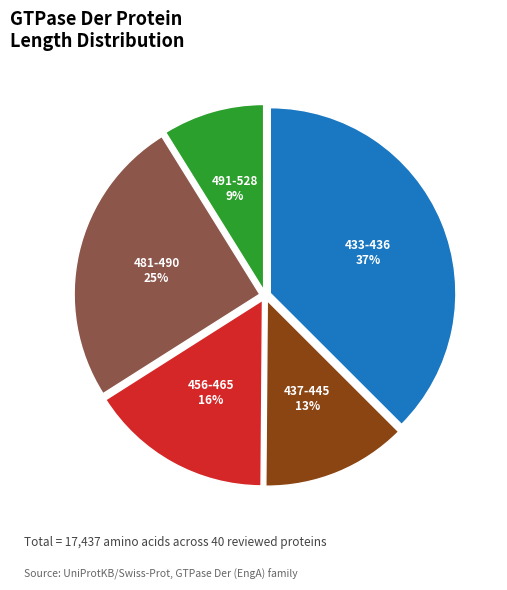

Does any single category account for the majority?

No